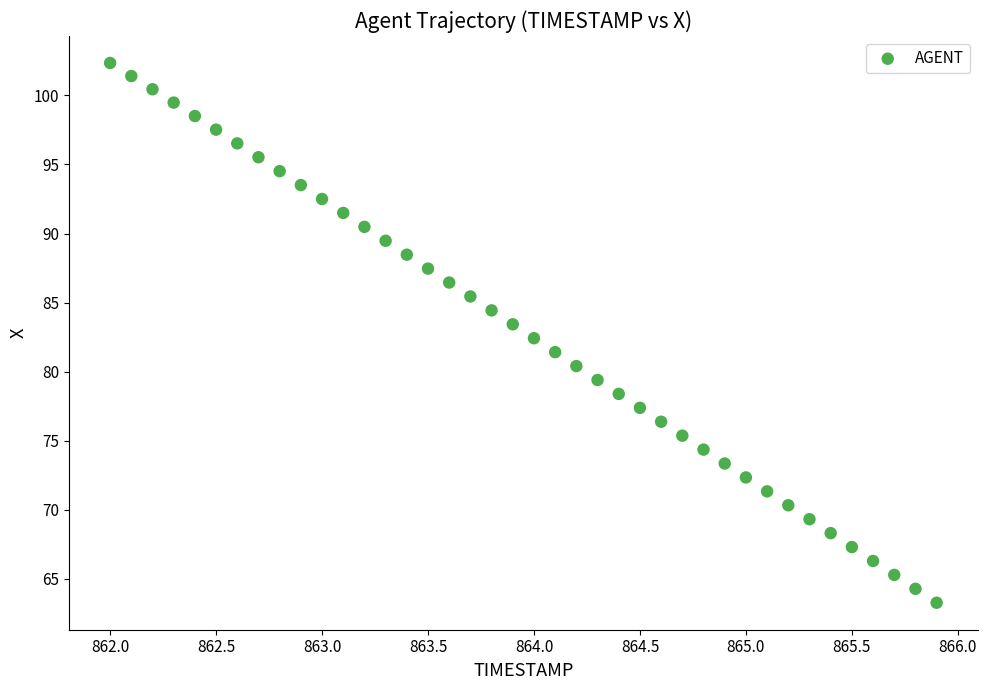

What is the range of X values (max minus min)?

3.9